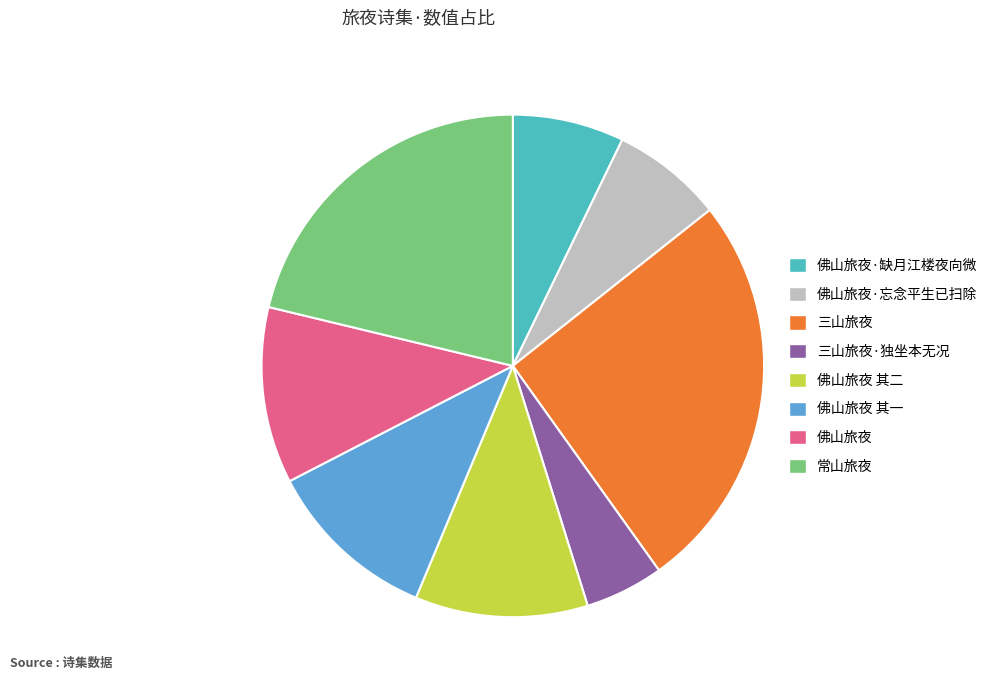

Is there any slice that represents more than half of the pie?

No